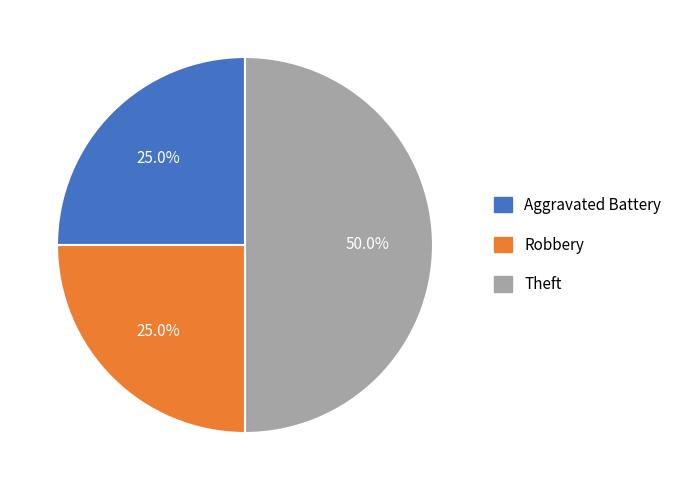

Does Aggravated Battery represent more than half of the total?

No